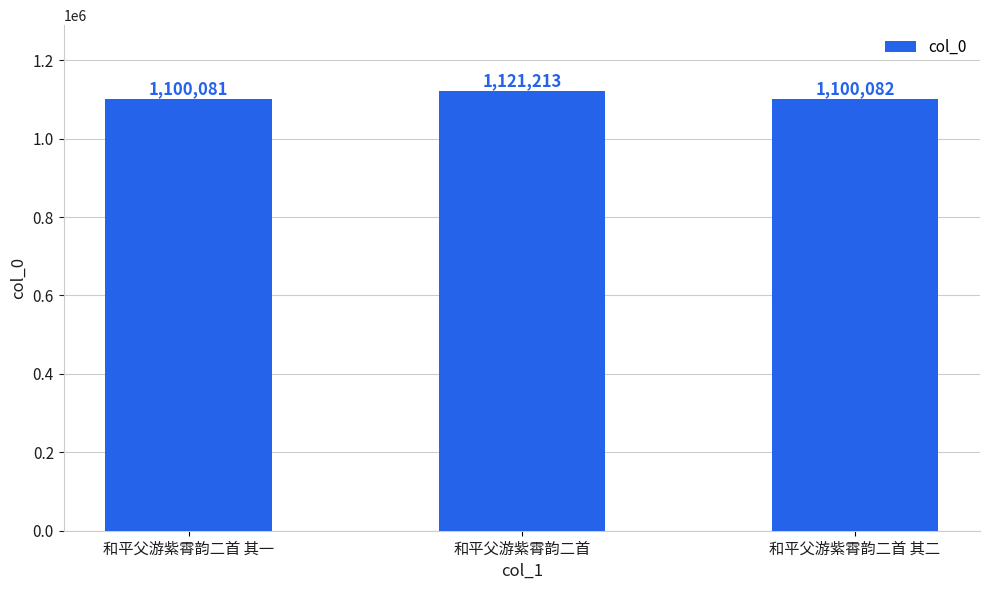

Is it true that the value at 和平父游紫霄韵二首 其二 is 1100082?

True